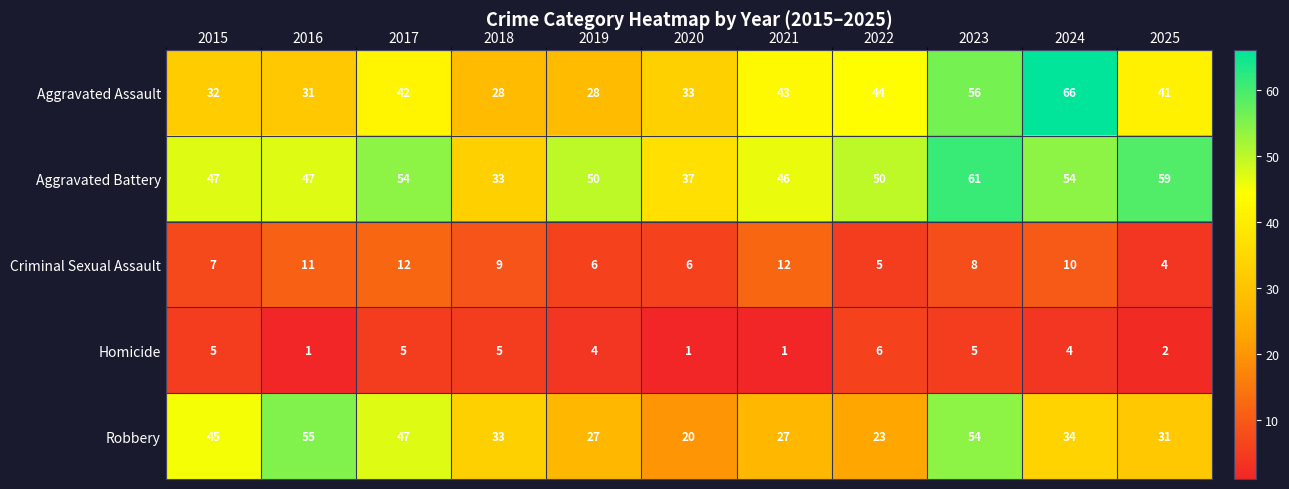

The value of Homicide at 2017 is 5. True or false?

True